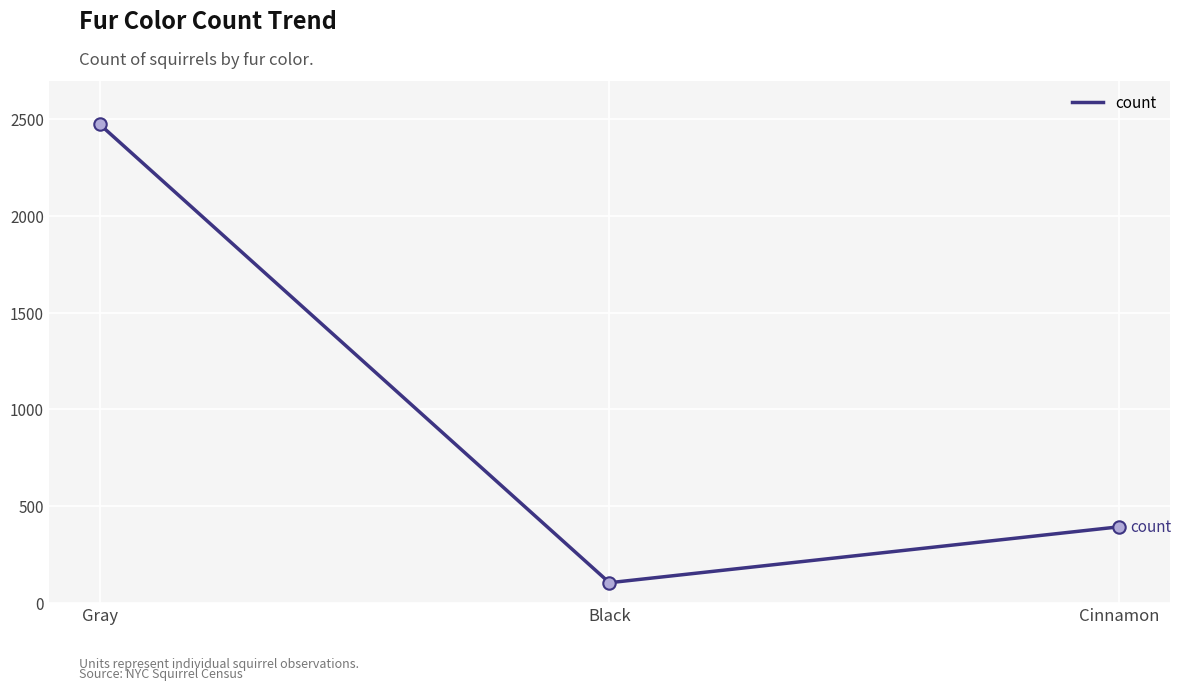

What is the ratio of the value at Black to the value at Cinnamon?

0.3